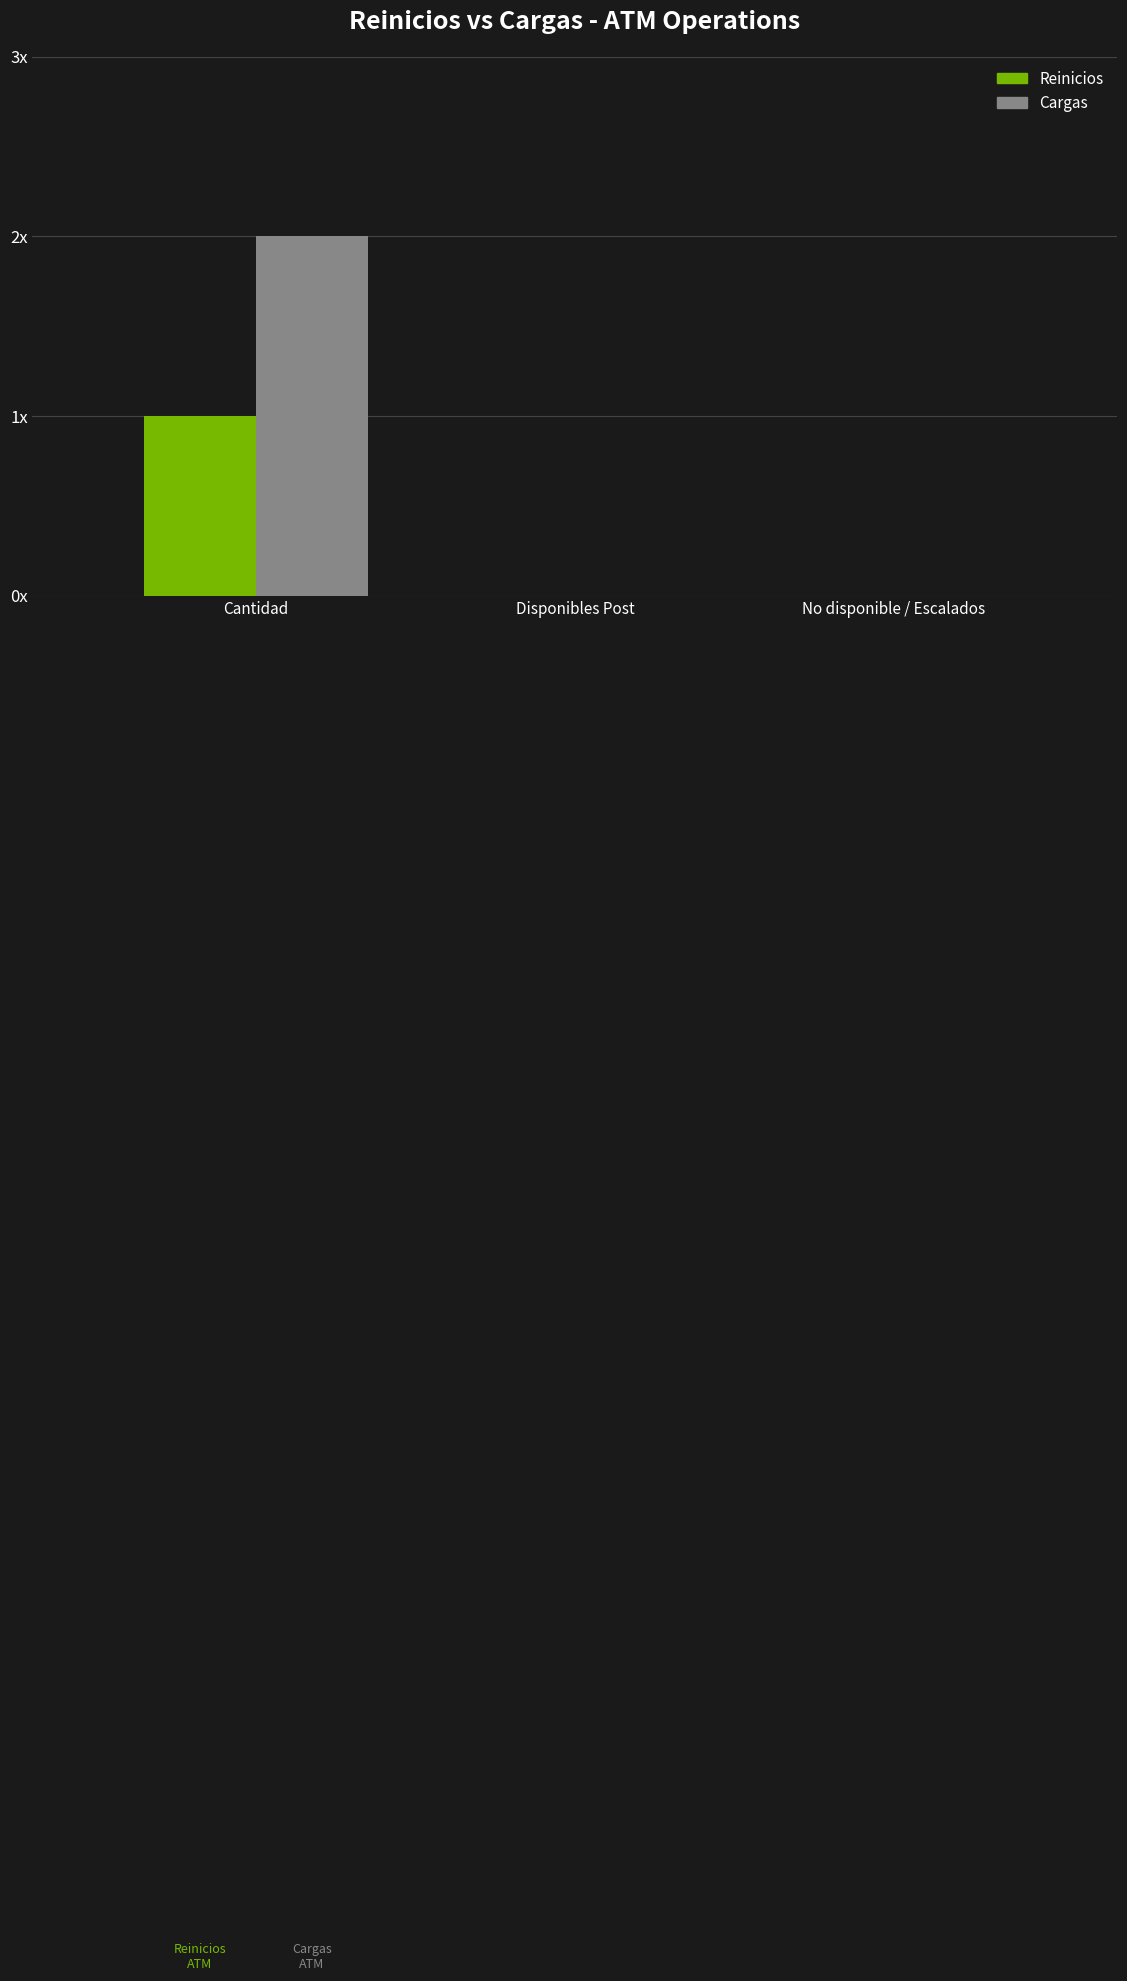

What are all the series names shown in the legend?

Reinicios, Cargas